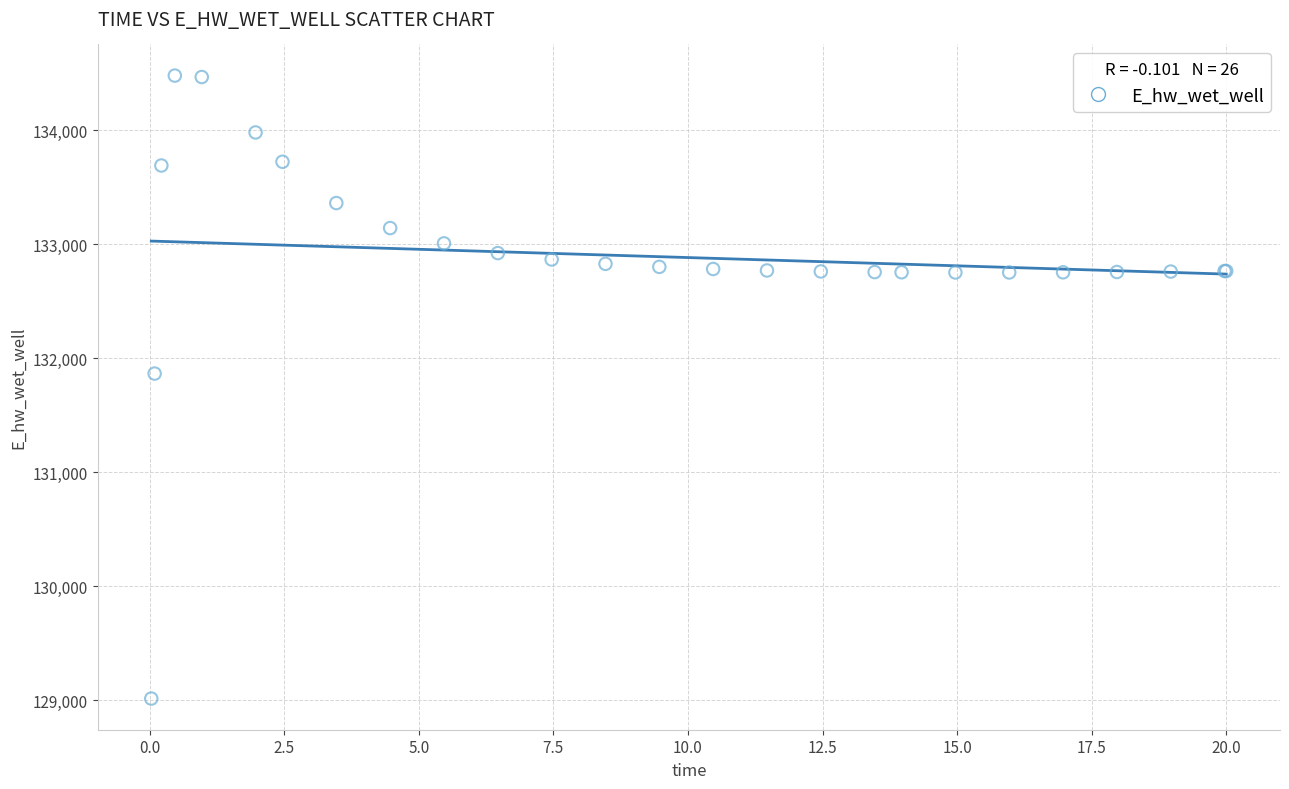

What Y value in the scatter plot is closest to 131748?

131866.9